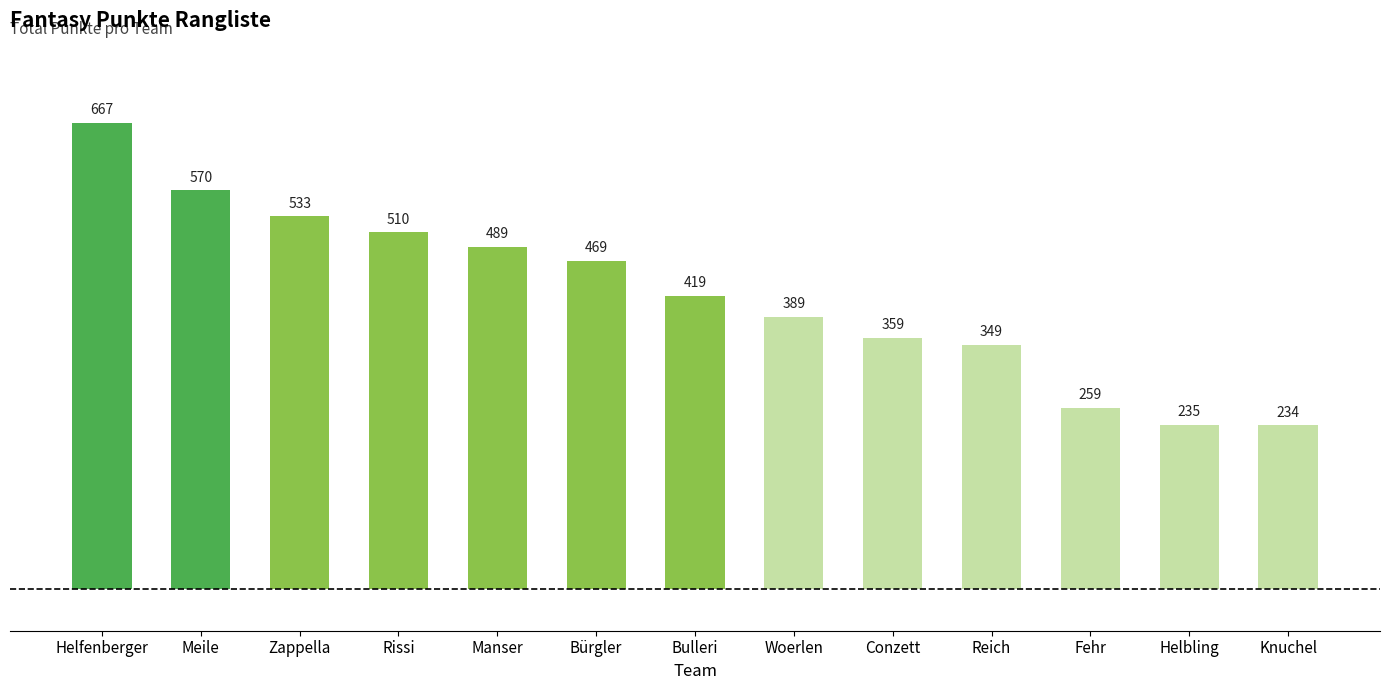

Rank the categories by value from highest to lowest.

Helfenberger, Meile, Zappella, Rissi, Manser, Bürgler, Bulleri, Woerlen, Conzett, Reich, Fehr, Helbling, Knuchel